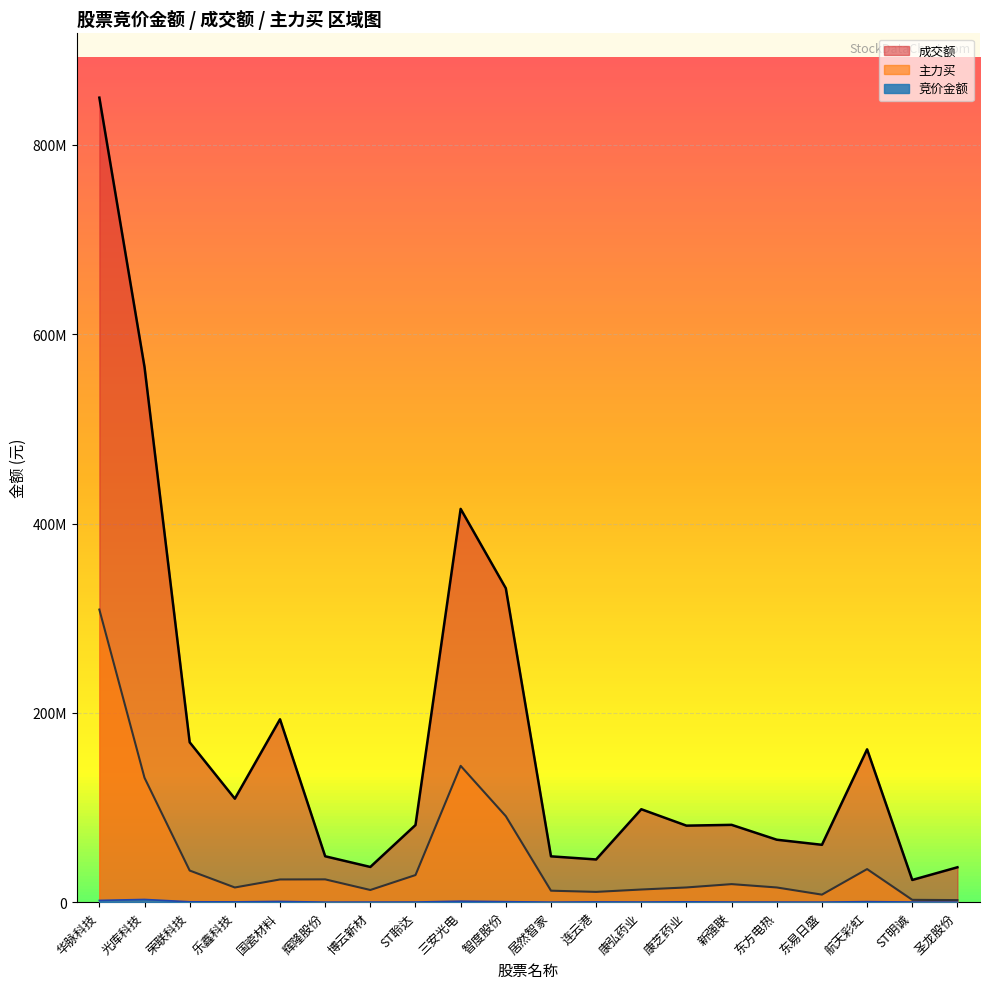

What value does the 成交额 series have at 国瓷材料?

193203704